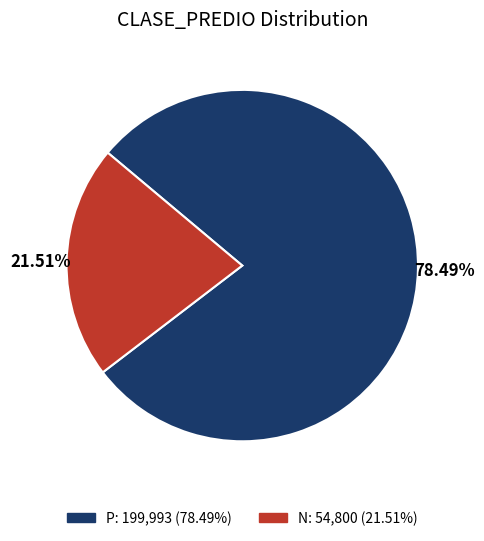

Approximately how many times larger is the value at N compared to P?

0.3